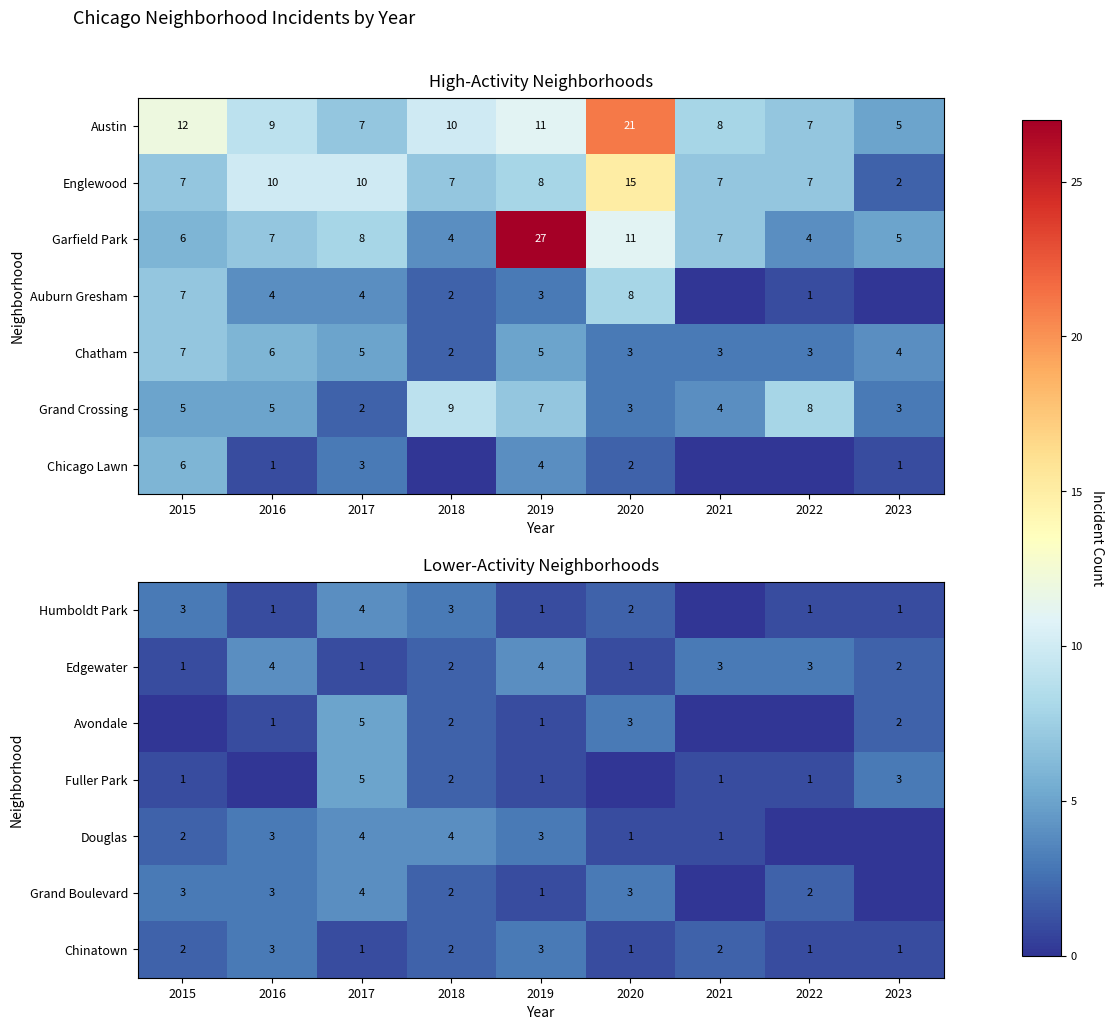

What is the sum of the Avondale values at 2016 and 2020?

4